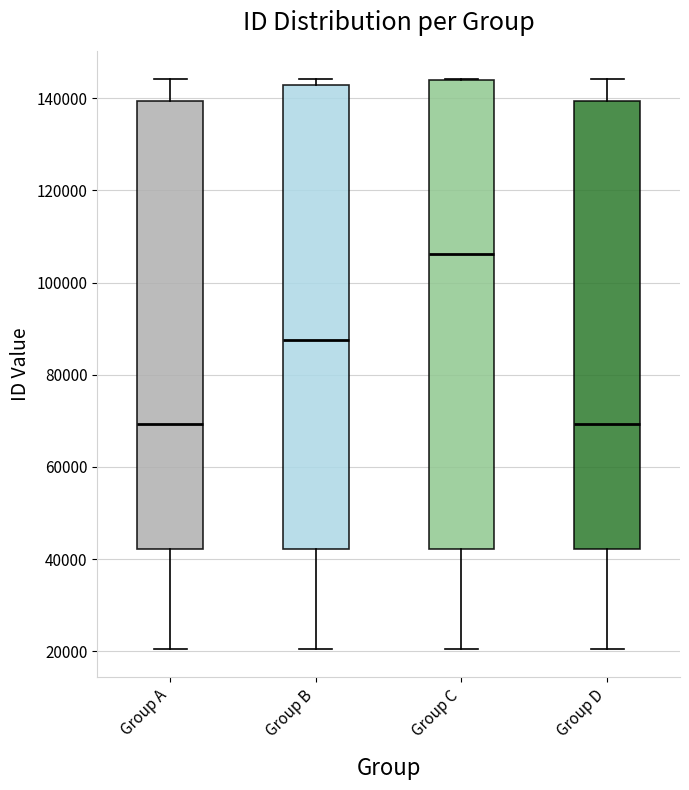

Where is the lower edge of the box for Group C on the y-axis? The values are not printed on the chart, so give them approximately, as read against the axis.

42000